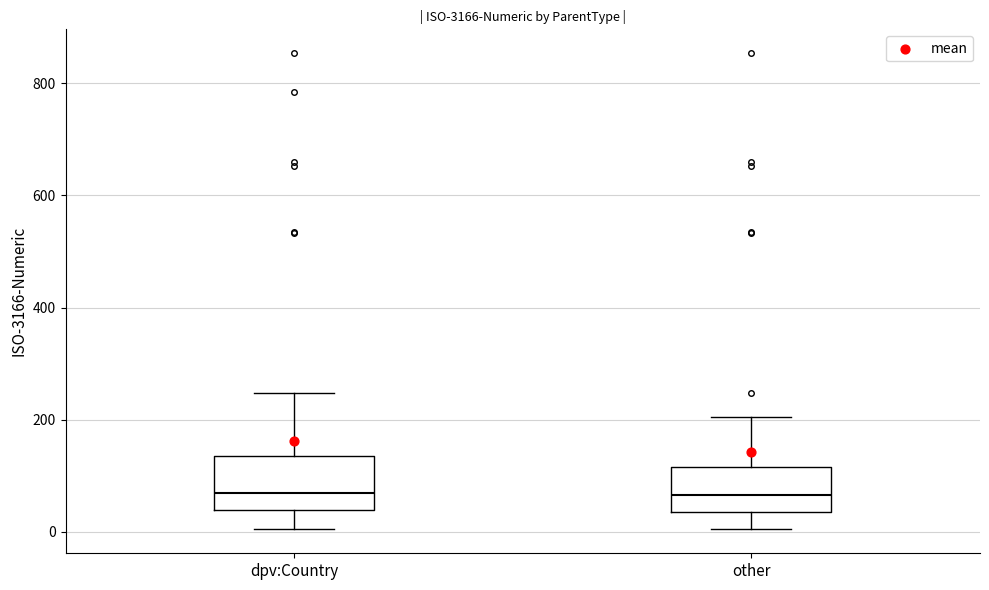

Reading left to right, transcribe this box plot: for each box, give where its median line is, the range the box spans, and where its two whiskers end, as read against the y-axis. The values are not printed on the chart, so give them approximately, as read against the axis.

dpv:Country: median 60, box 40 to 140, whiskers 0 to 240
other: median 60, box 40 to 120, whiskers 0 to 200